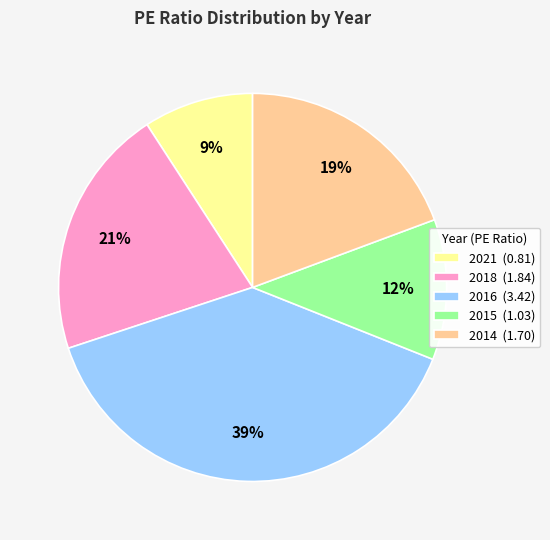

Which has a higher value, 2016 (3.42) or 2018 (1.84)?

2016 (3.42)